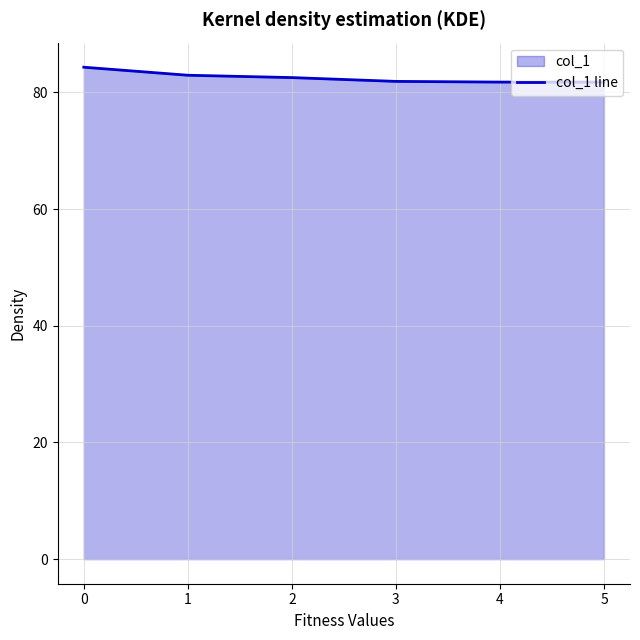

What is the ratio of the value at 0 to the value at 1?

1.0